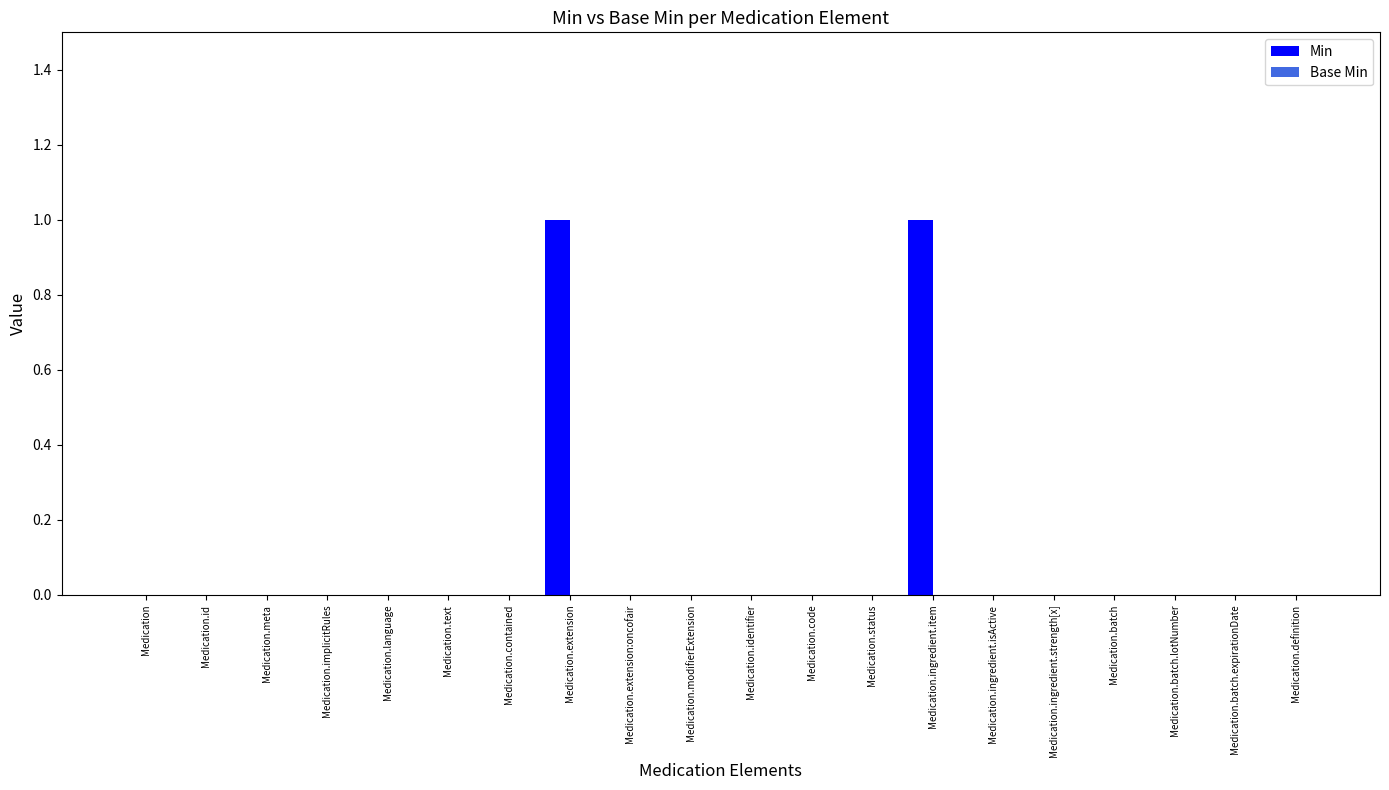

The value at Medication.identifier is 0. True or false?

True